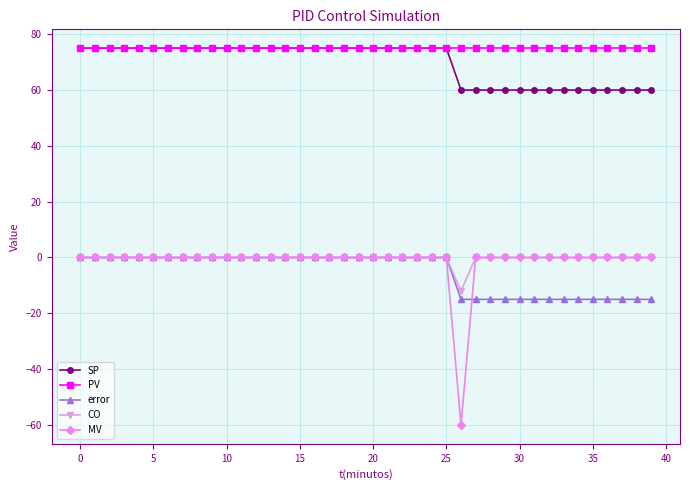

True or false: PV and error cross at least once.

False